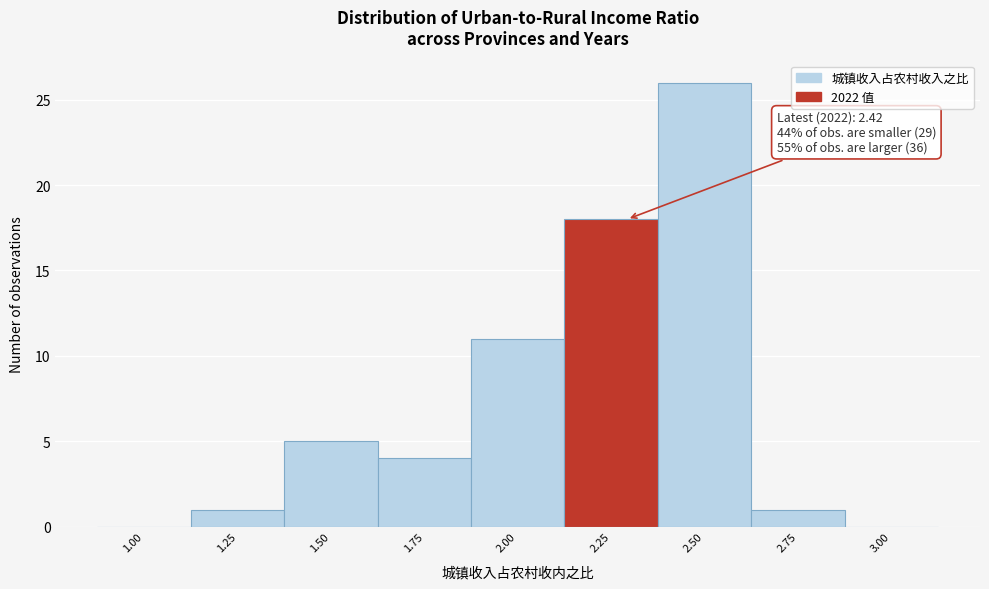

Reading left to right, what are all the values shown in this chart?

1.00=0	1.25=1	1.50=5	1.75=4	2.00=11	2.25=18	2.50=26	2.75=1	3.00=0